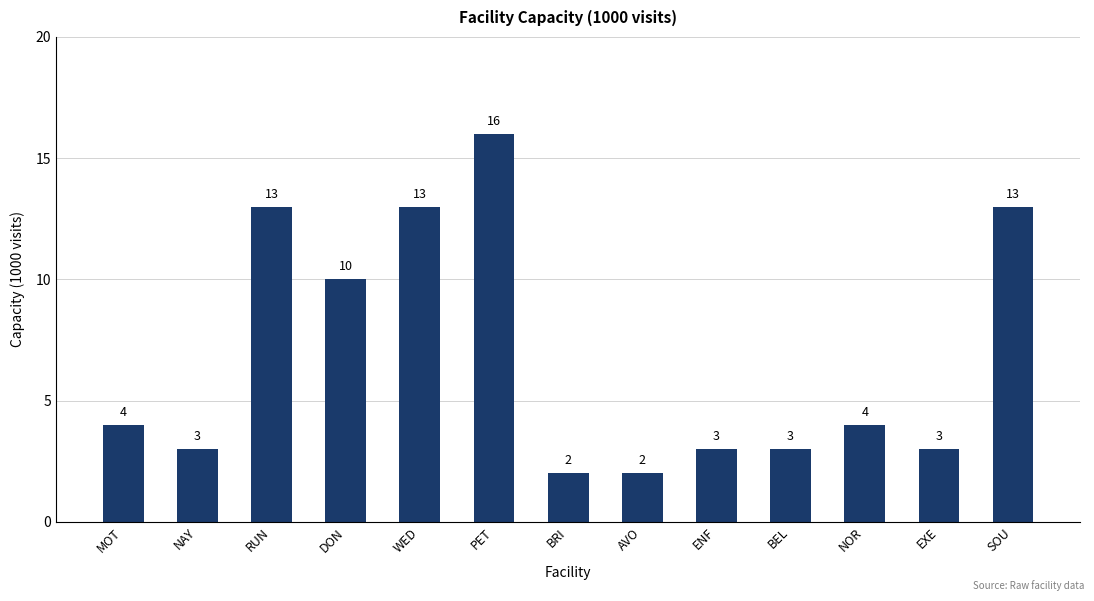

Count the number of categories in the chart.

13